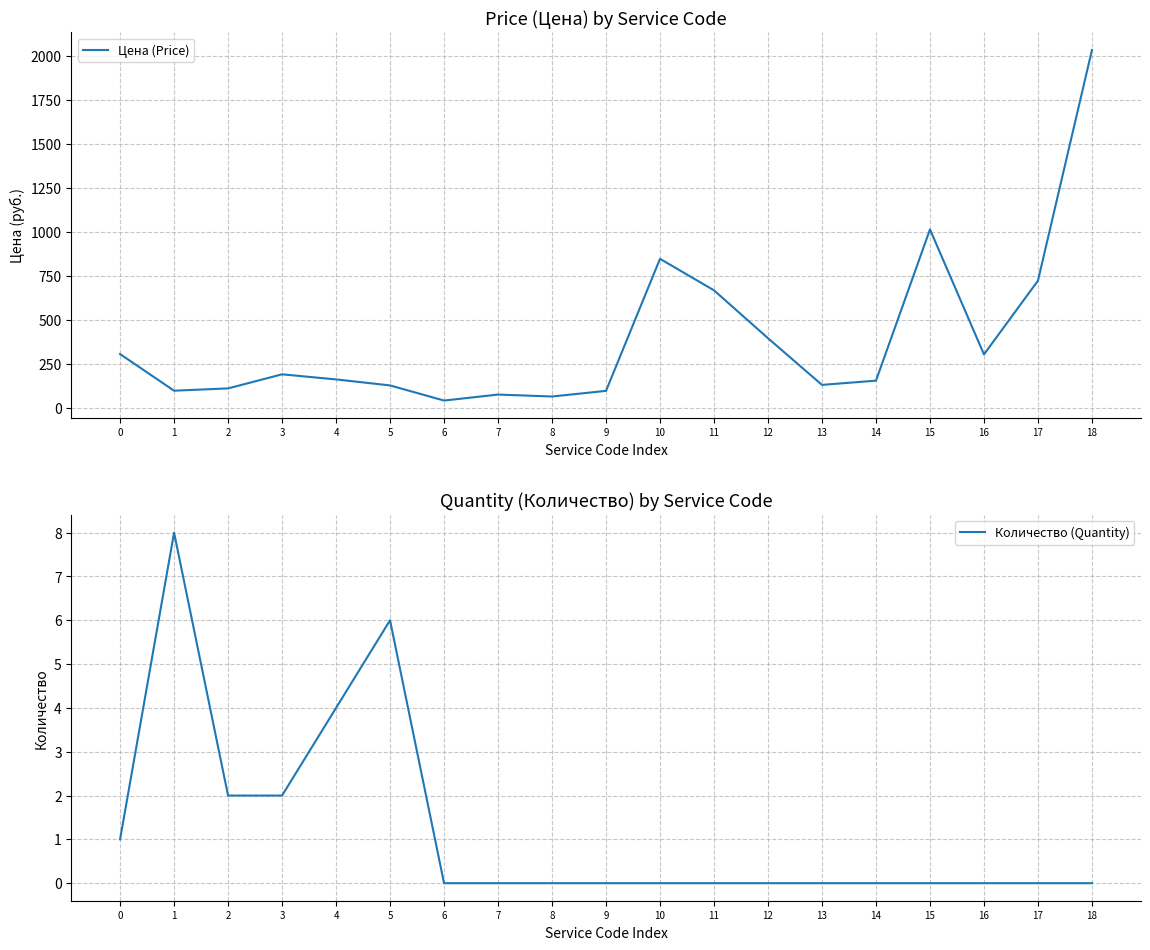

The value of Количество (Quantity) at 1 is 11. True or false?

False